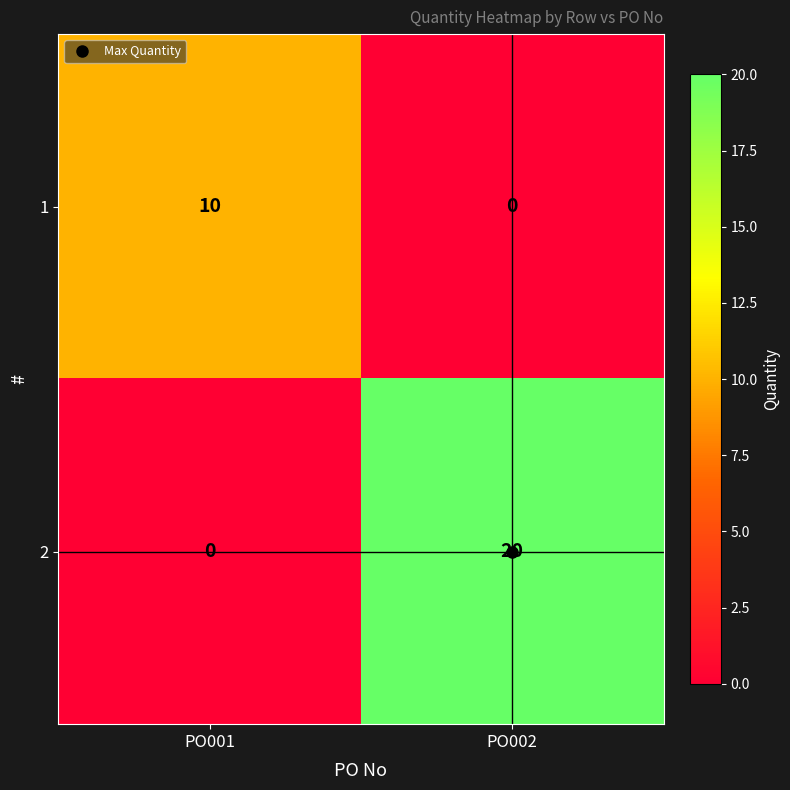

Is the value of 2 at PO002 greater than the value of 1 at PO002?

Yes